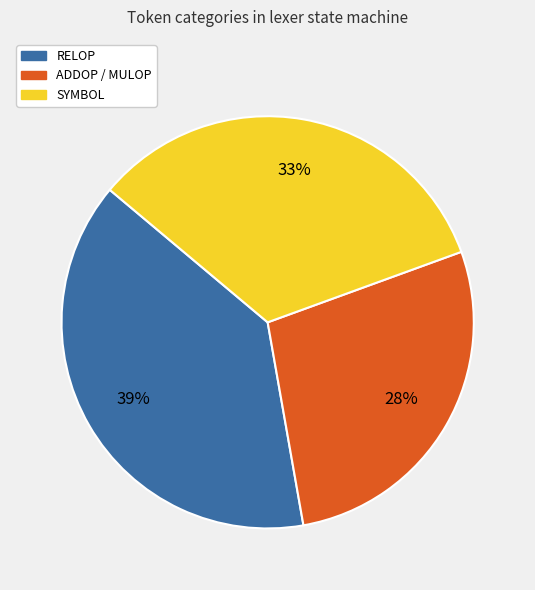

Is it true that SYMBOL is 22% of the pie?

False